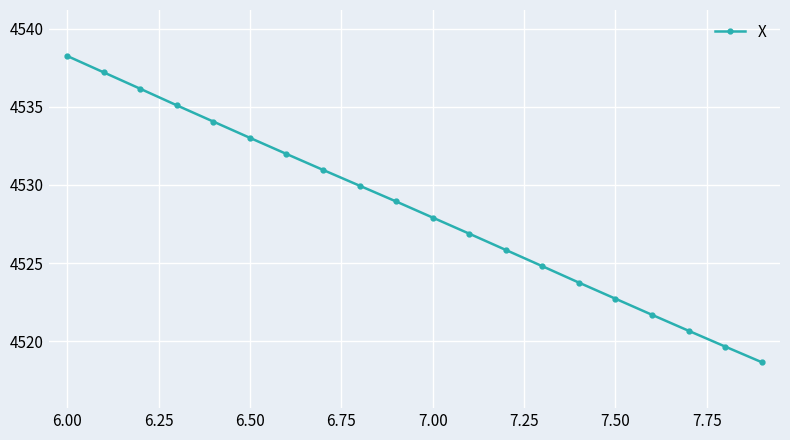

What is the smallest value displayed?

4518.7